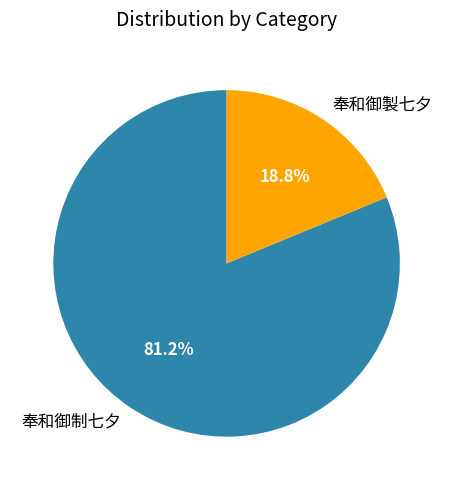

Which category has the biggest portion of the pie?

奉和御制七夕